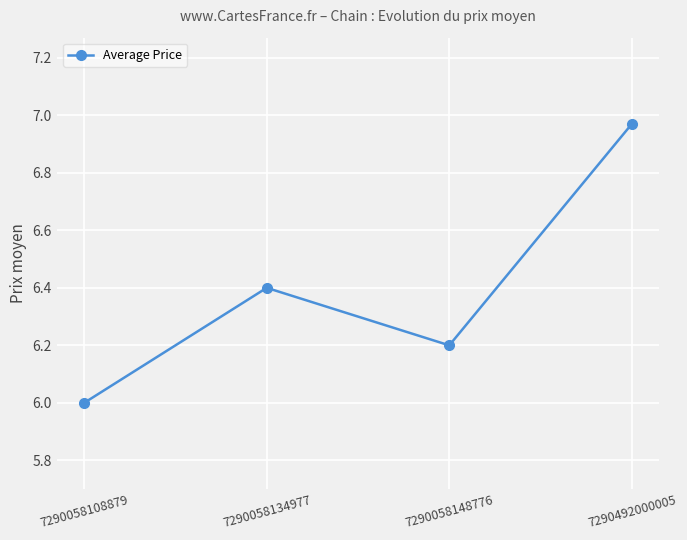

What is the value of the 3rd point from the left?

6.2